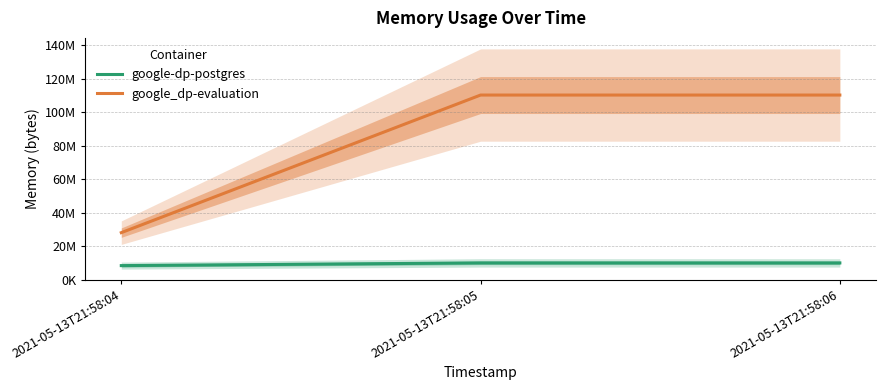

Which series has the largest total across all categories?

google_dp-evaluation